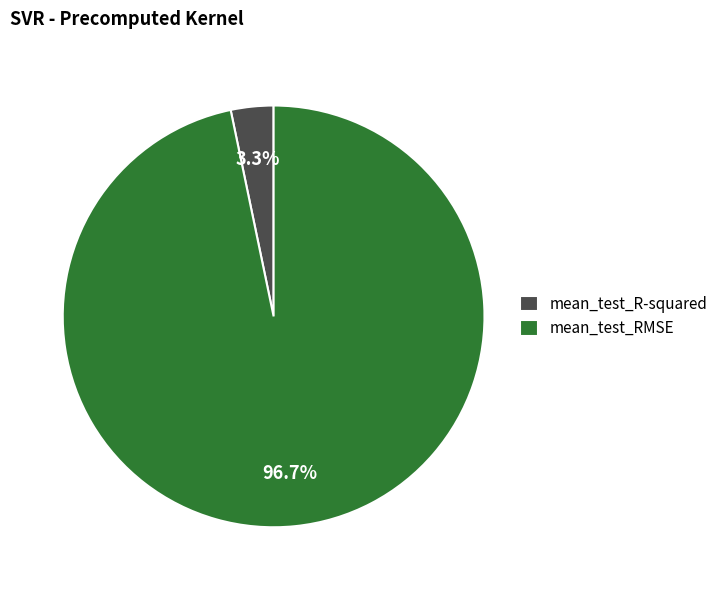

Combined, what portion of the pie is mean_test_RMSE and mean_test_R-squared?

100.0%